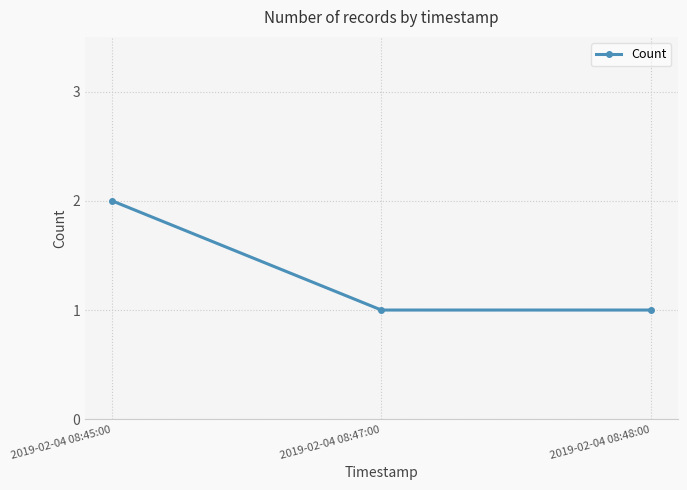

True or false: the data shows 1 at 2019-02-04 08:48:00.

True